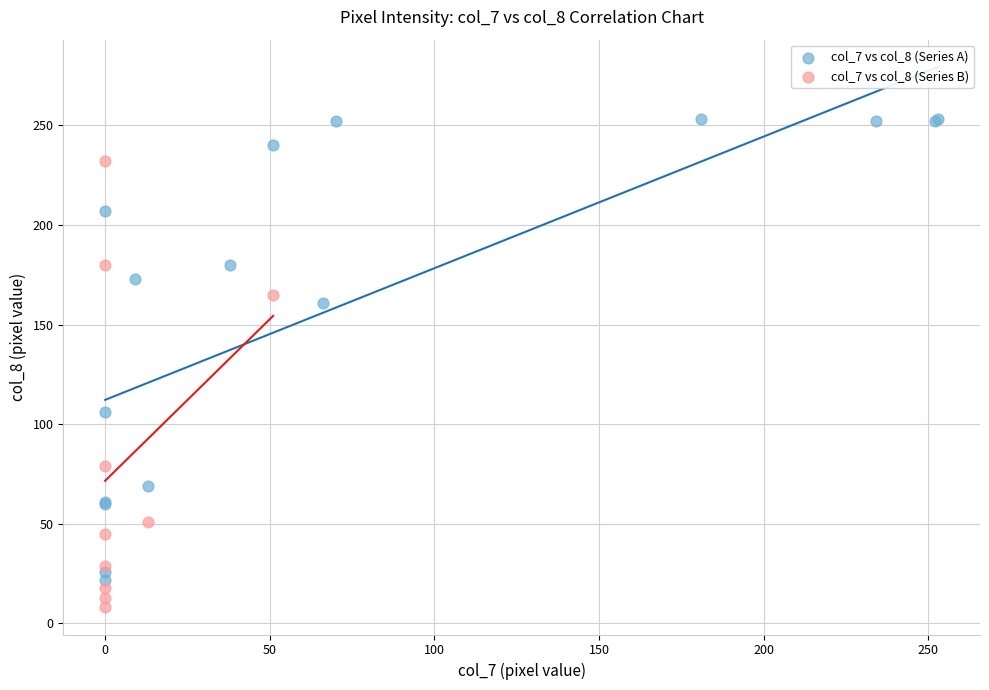

Which series contains the highest Y value?

col_7 vs col_8 (Series A)